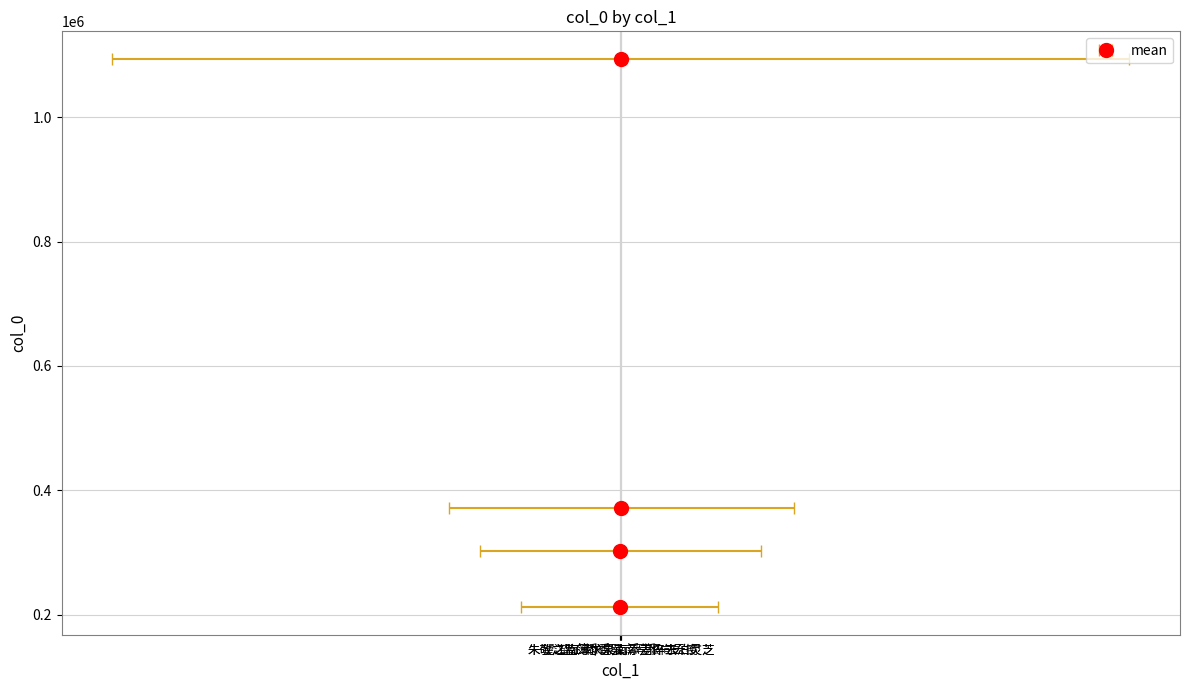

What is the change in value from 望江南/忆江南·添一岁 to 朱敬之监簿求泉南添差倅去泊灵芝?

+882131